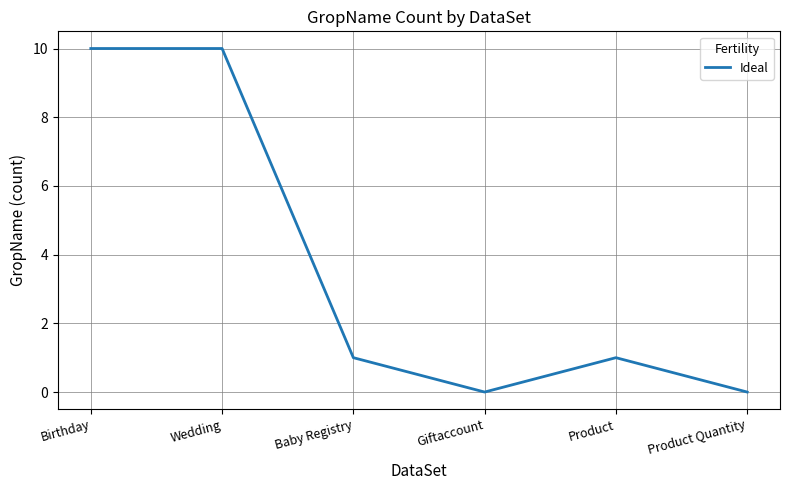

At which label does the data first exceed 1?

Birthday